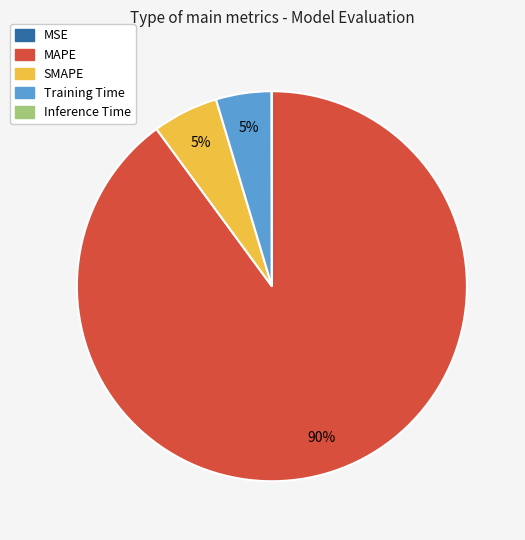

What percentage is the SMAPE slice, to the nearest percent?

5%